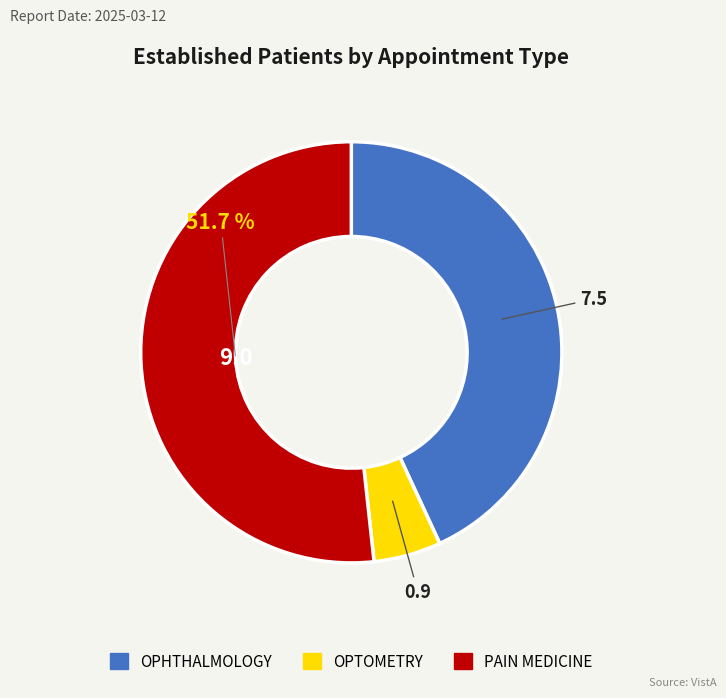

What is the smallest slice in the pie chart?

OPTOMETRY